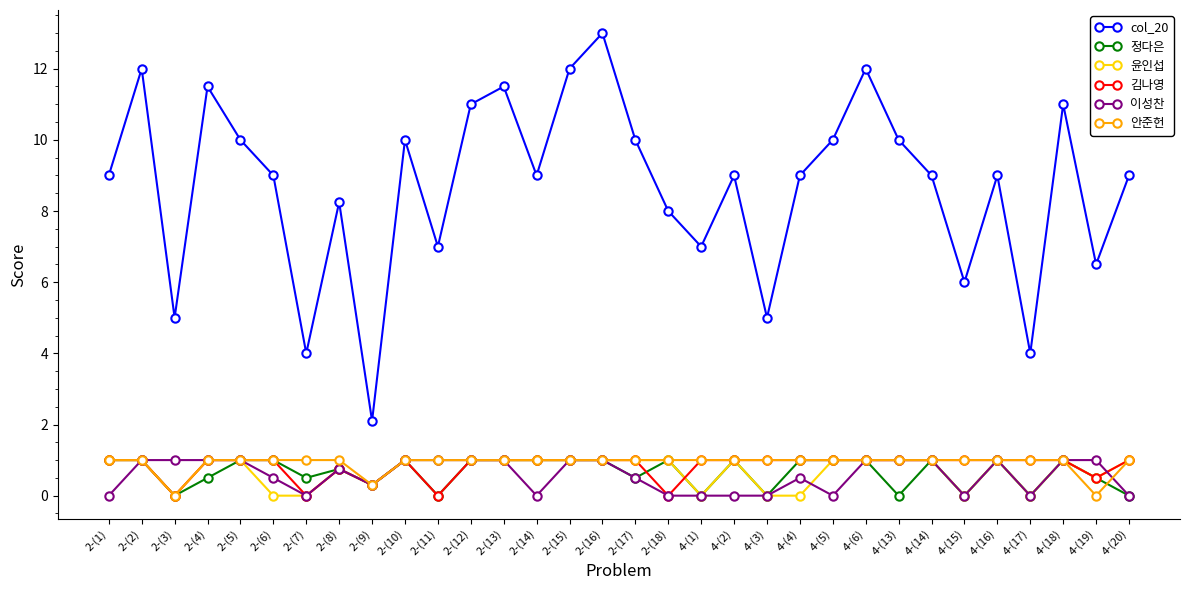

What is the sum of the 윤인섭 values at 2-(8) and 2-(15)?

1.8